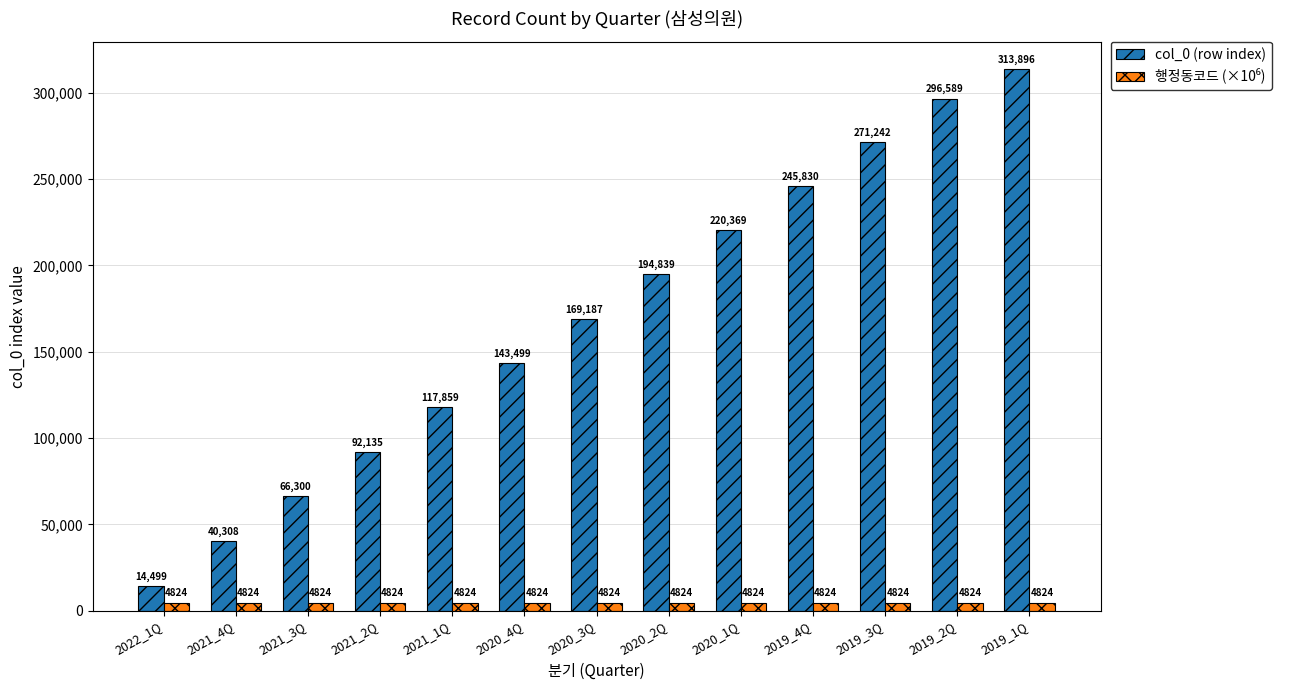

Is it true that col_0 (row index) equals 532204.4 at 2019_2Q?

False